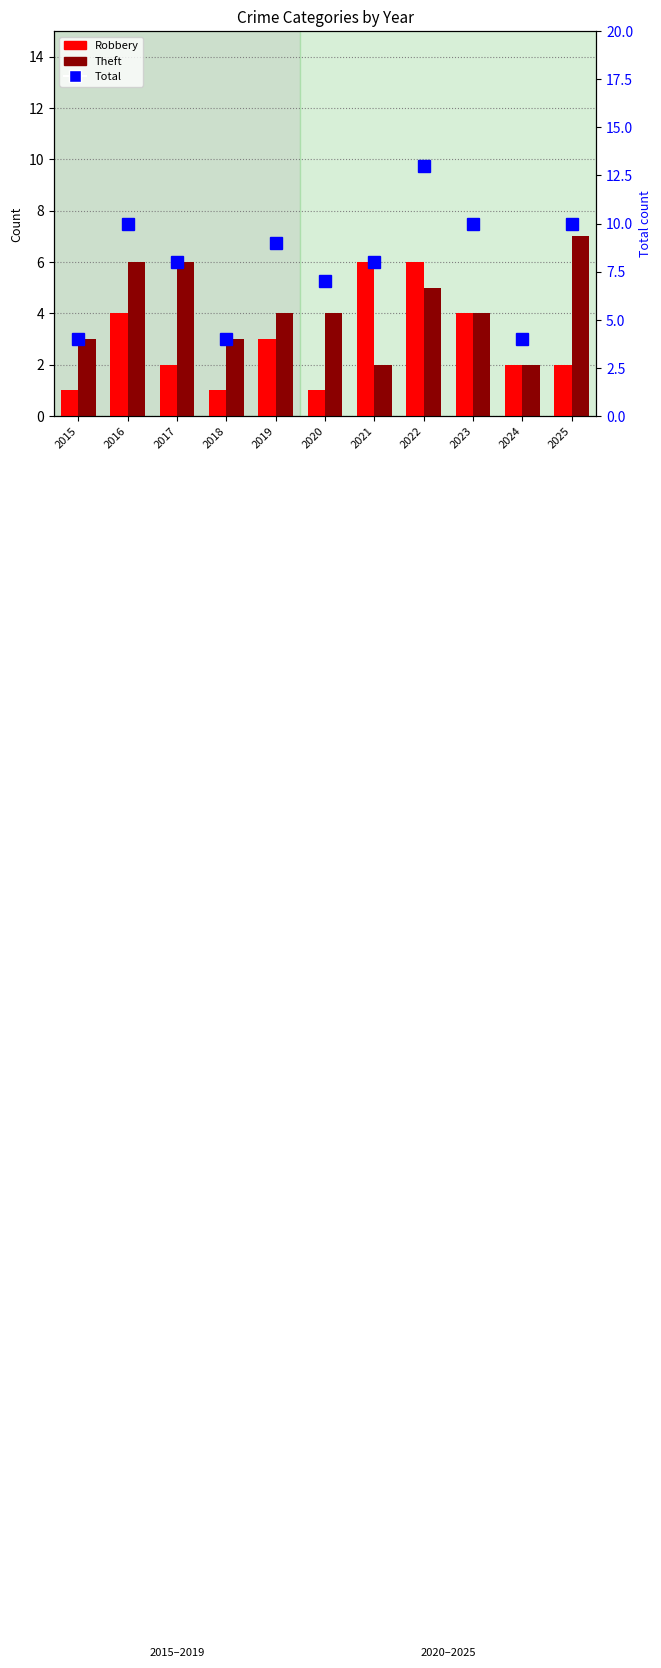

At how many categories does at least one series exceed 3?

11